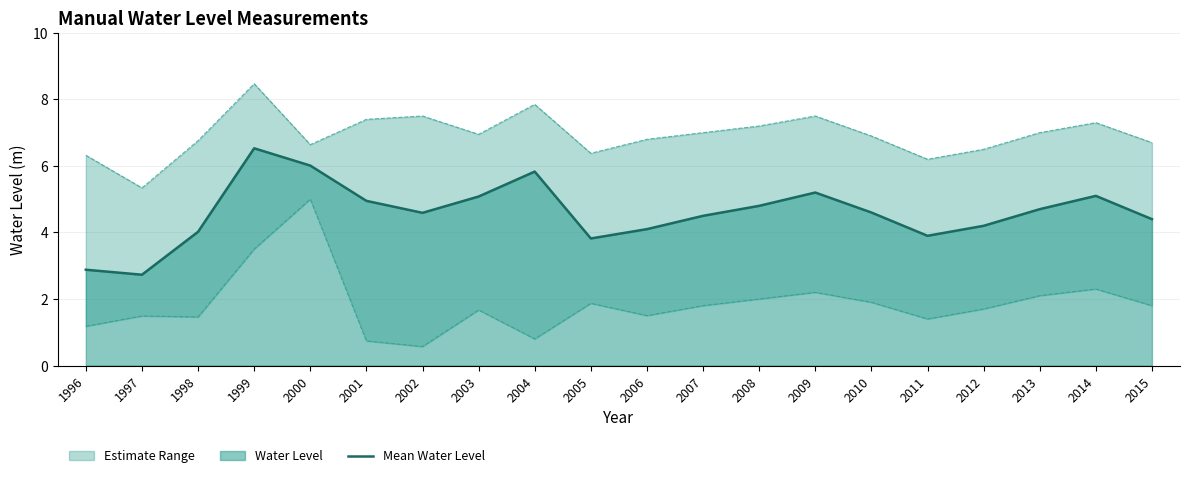

What is the spread (max minus min) of values at 2008?

5.2